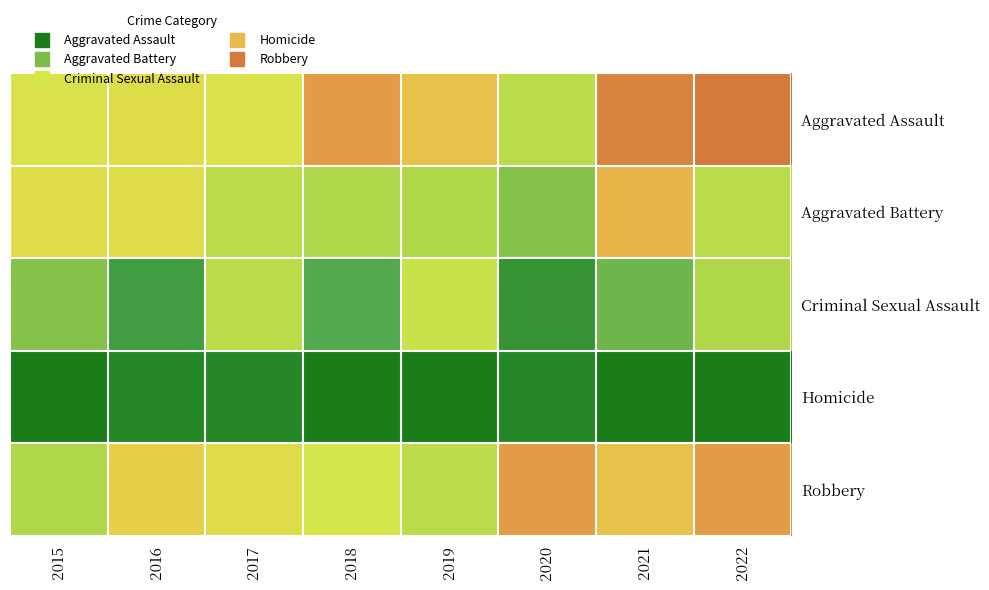

What is the difference between the highest and lowest values at 2015?

13